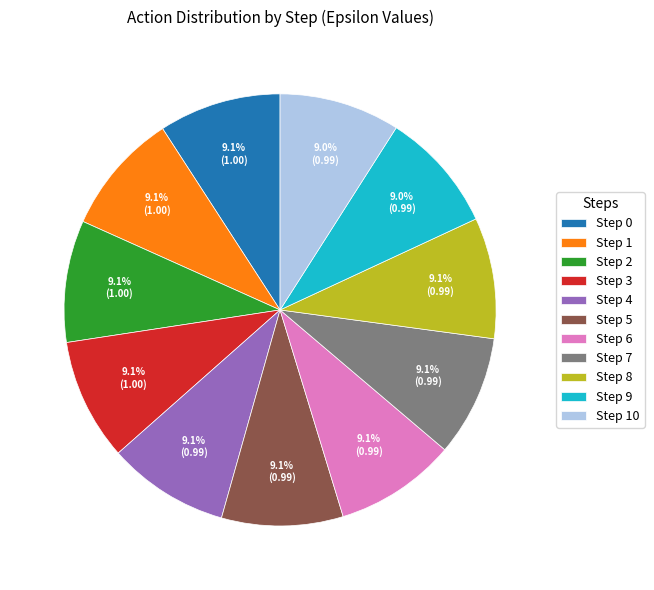

Does Step 10 represent more than half of the total?

No